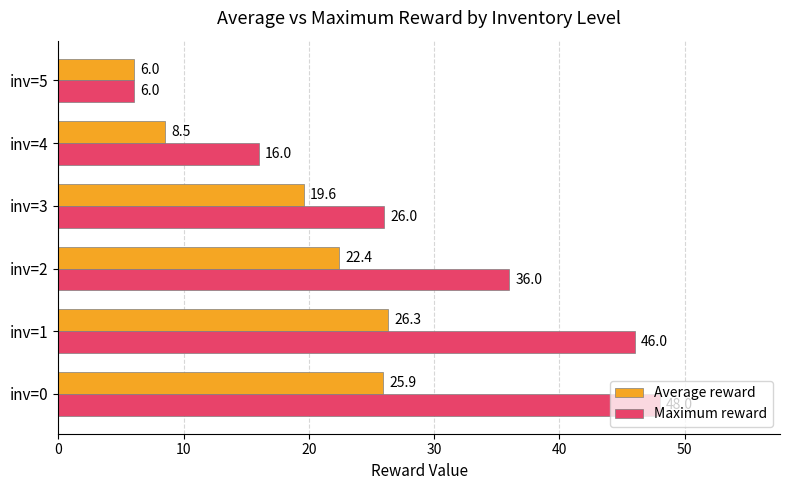

Which series changed the most between inv=0 and inv=2?

Maximum reward